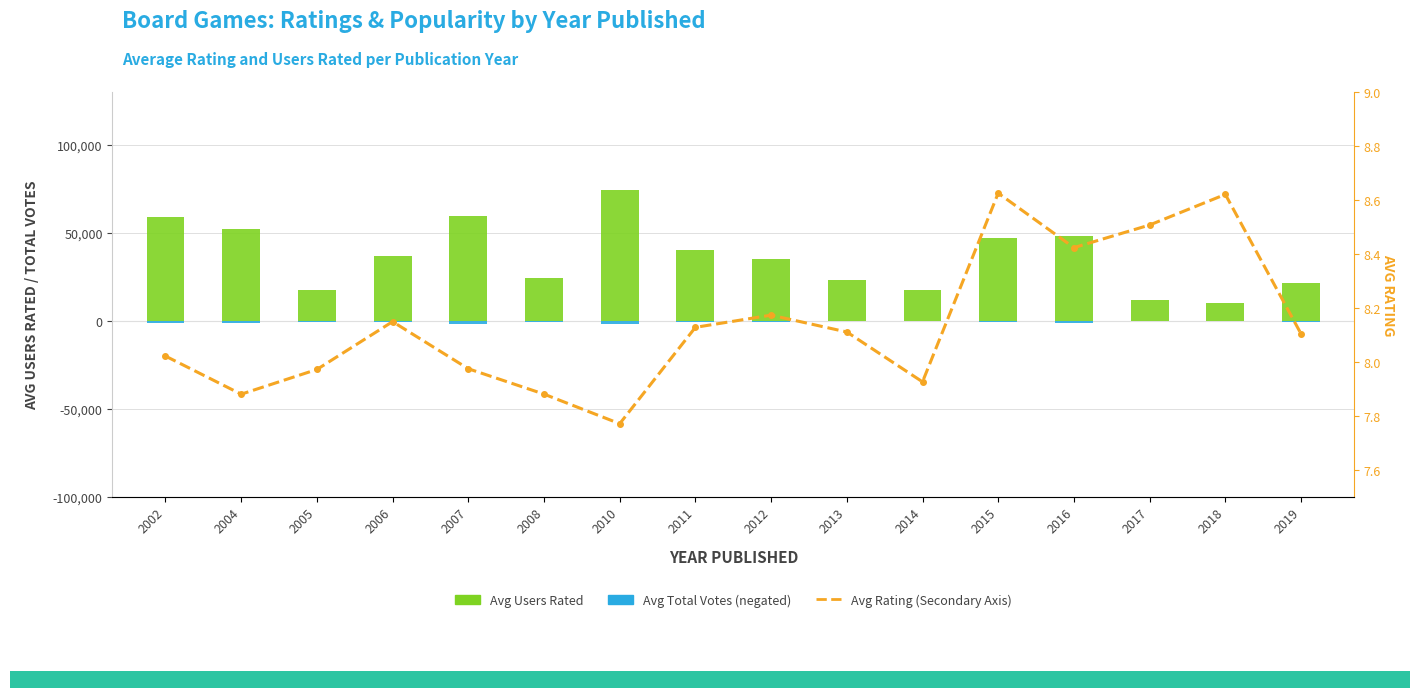

How many data points in Avg Rating (Secondary Axis) are less than 8?

6